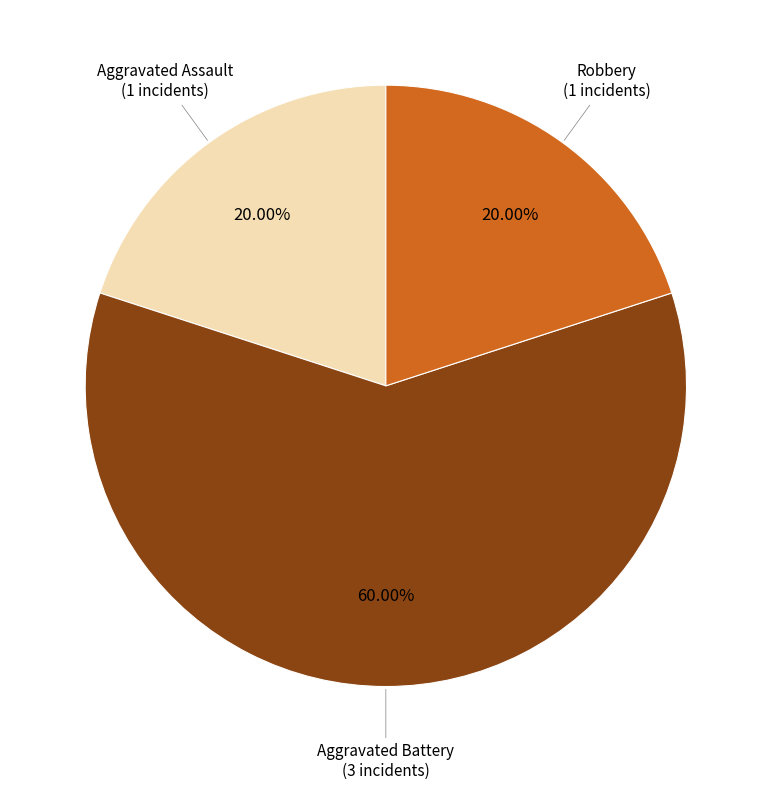

Does any single category account for the majority?

Yes